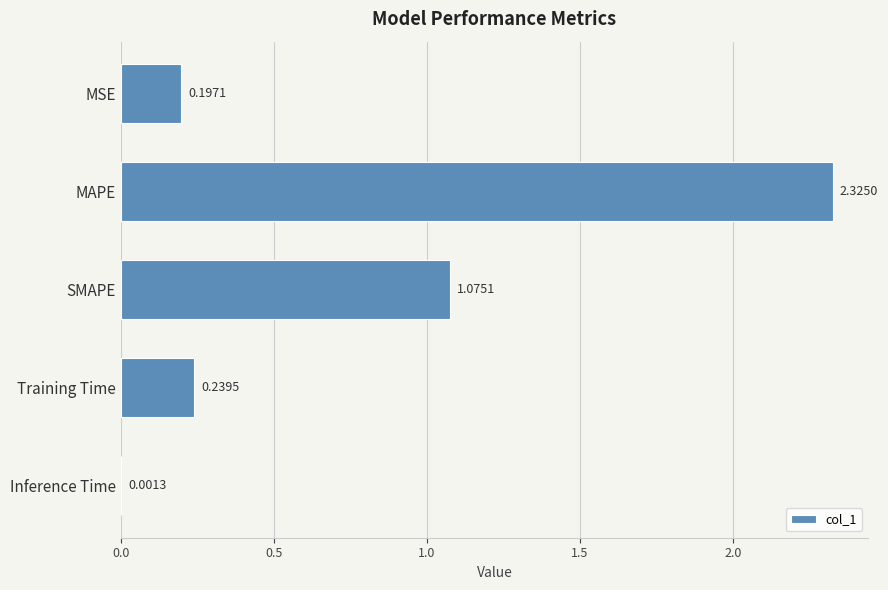

What is the change in value from MAPE to SMAPE?

-1.2